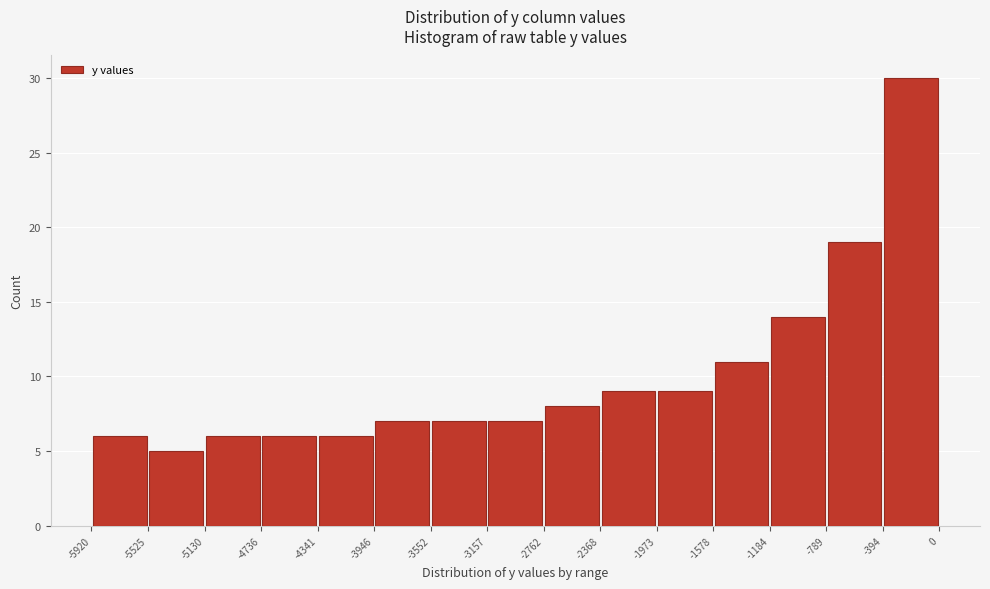

Reading left to right, transcribe this chart: for each bar, give the range it covers on the x-axis and its height. The values are not printed on the chart, so give them approximately, as read against the axis.

-5920 to -5525: 6
-5525 to -5130: 5
-5130 to -4736: 6
-4736 to -4341: 6
-4341 to -3946: 6
-3946 to -3552: 7
-3552 to -3157: 7
-3157 to -2762: 7
-2762 to -2368: 8
-2368 to -1973: 9
-1973 to -1578: 9
-1578 to -1184: 11
-1184 to -789: 14
-789 to -394: 19
-394 to 0: 30